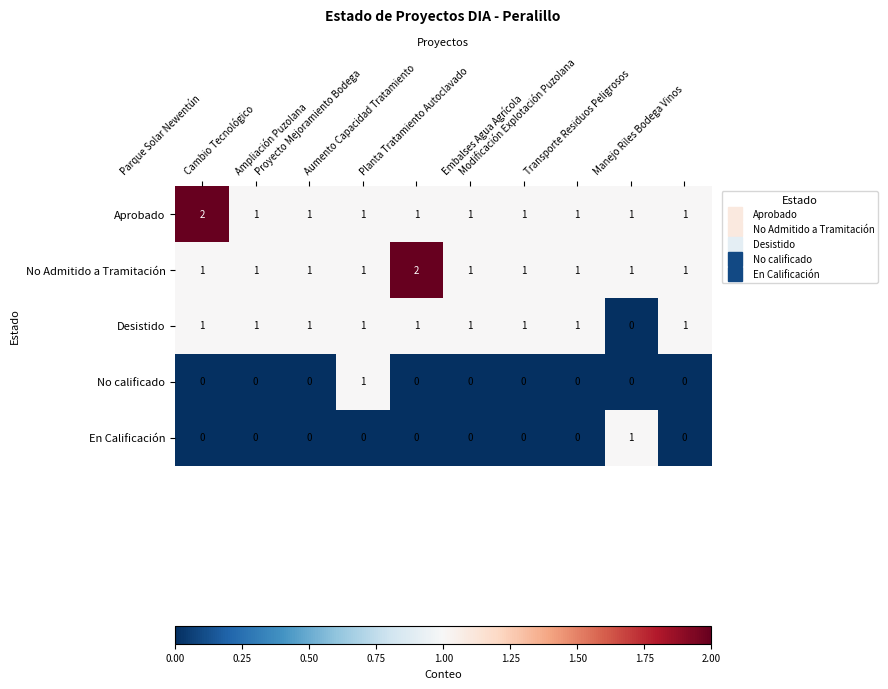

What is the sum of all No Admitido a Tramitación values?

11